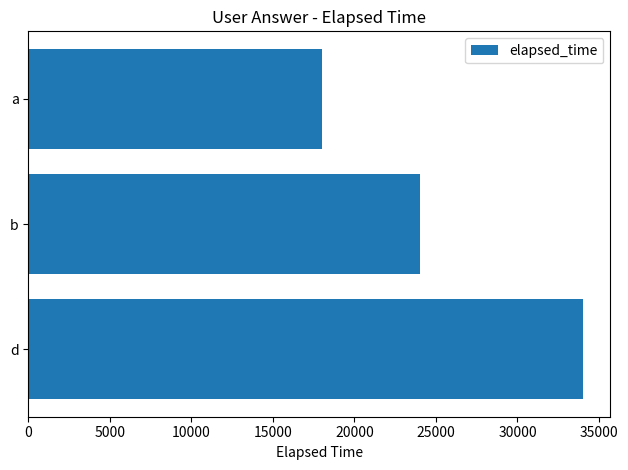

List the labels in order of value, smallest first.

a, b, d